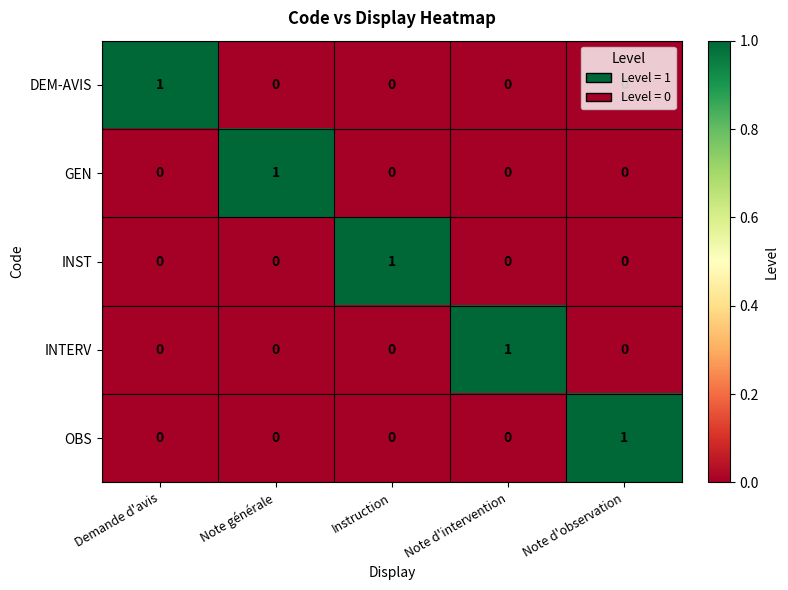

Count the INST values in the range 0 to 1.

5